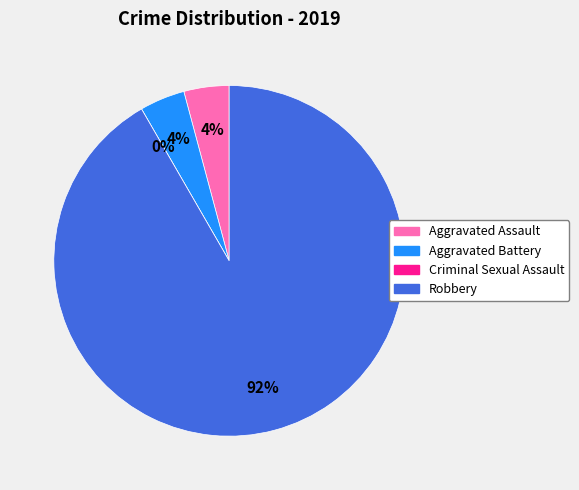

How many slices are in this pie chart?

4